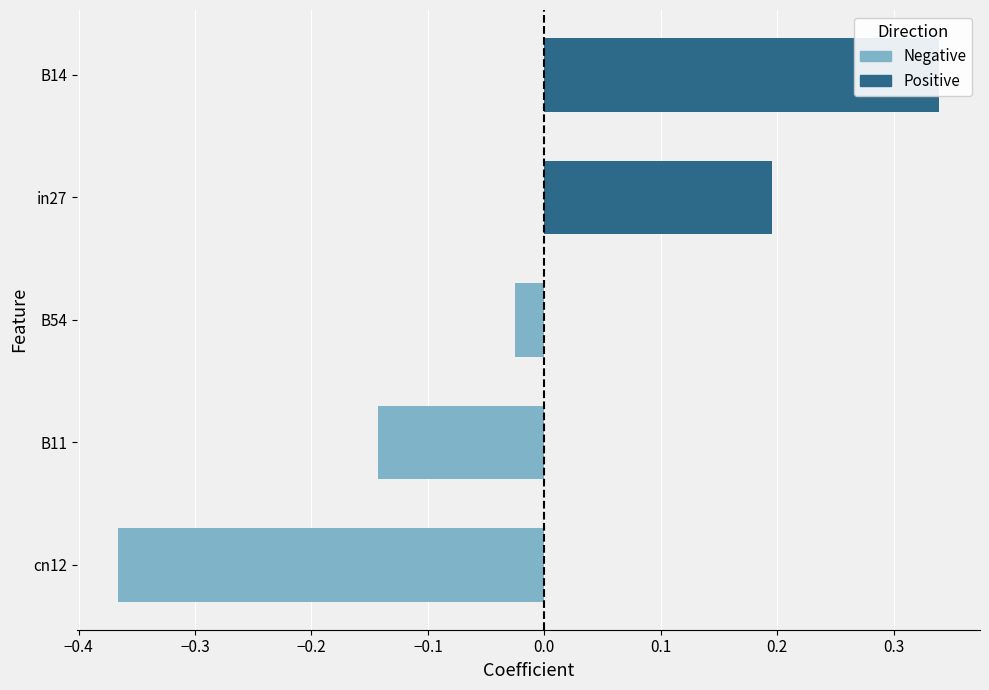

Does the chart contain stacked bars?

No